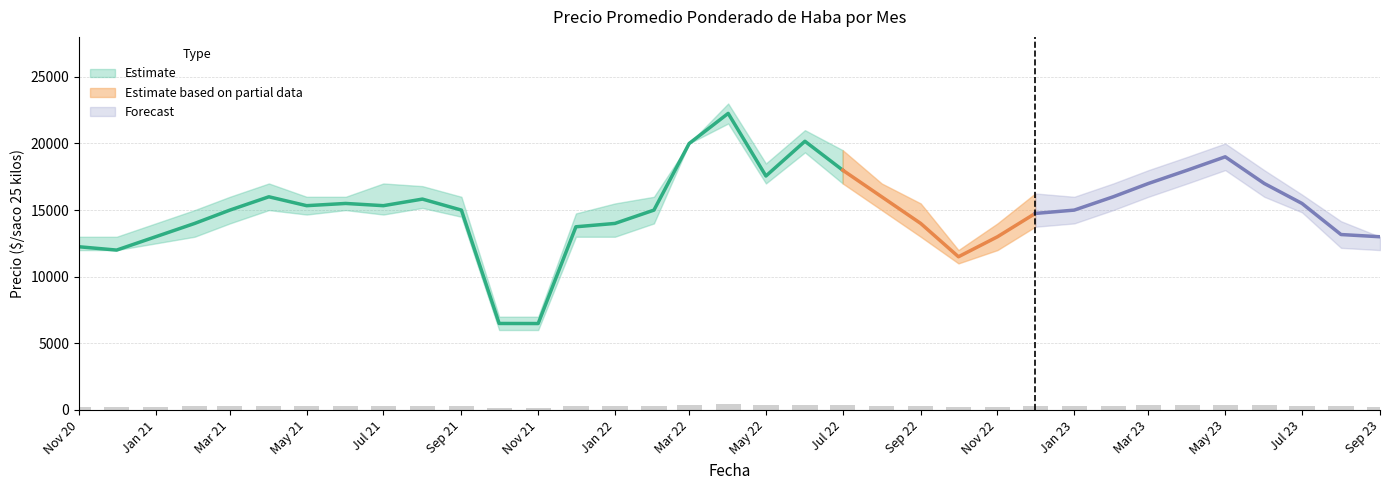

What is the difference between the maximum and minimum values in the Precio promedio ponderado series?

15770